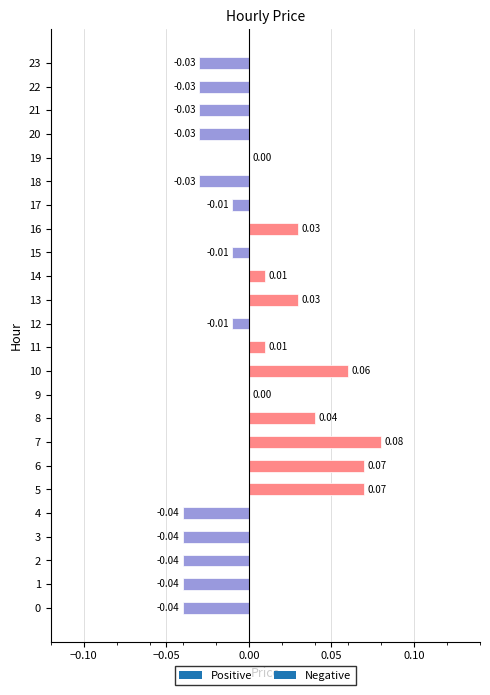

Which has a higher value, 3 or 14?

14